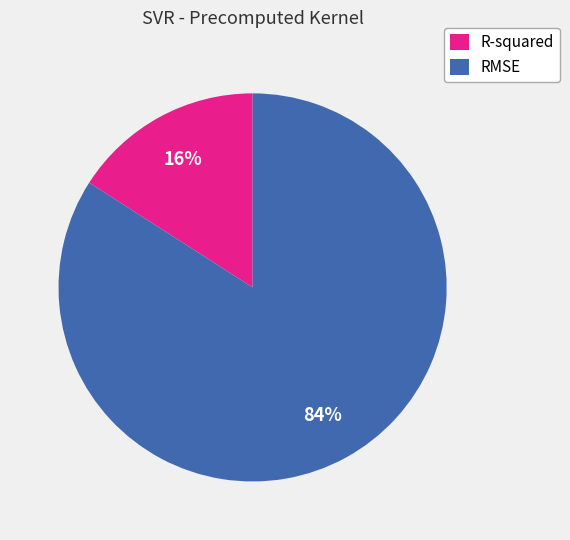

Which slice is the largest?

RMSE